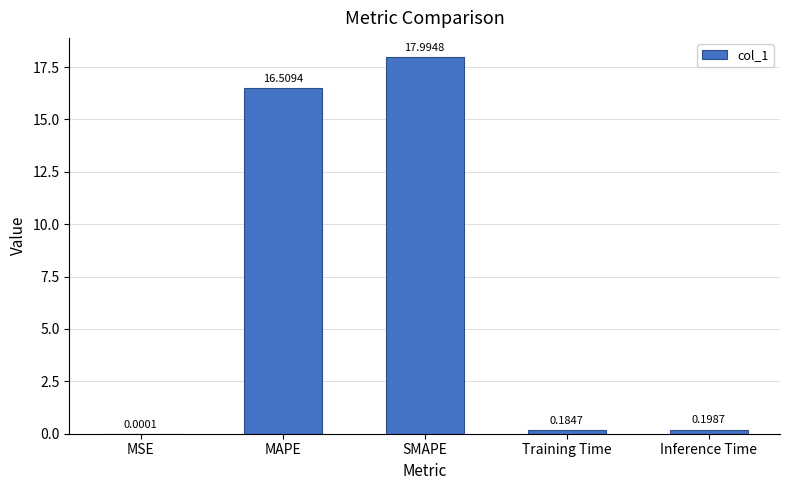

What is the difference between the values at MAPE and SMAPE?

1.5